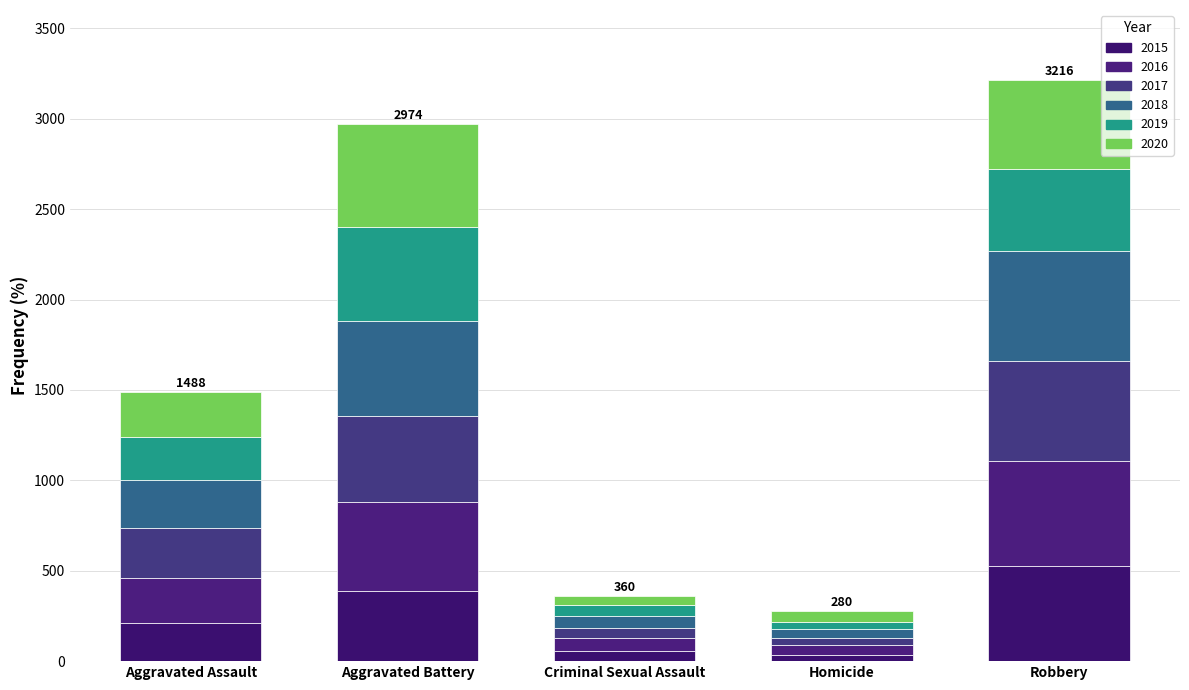

How many distinct data groups are displayed?

6